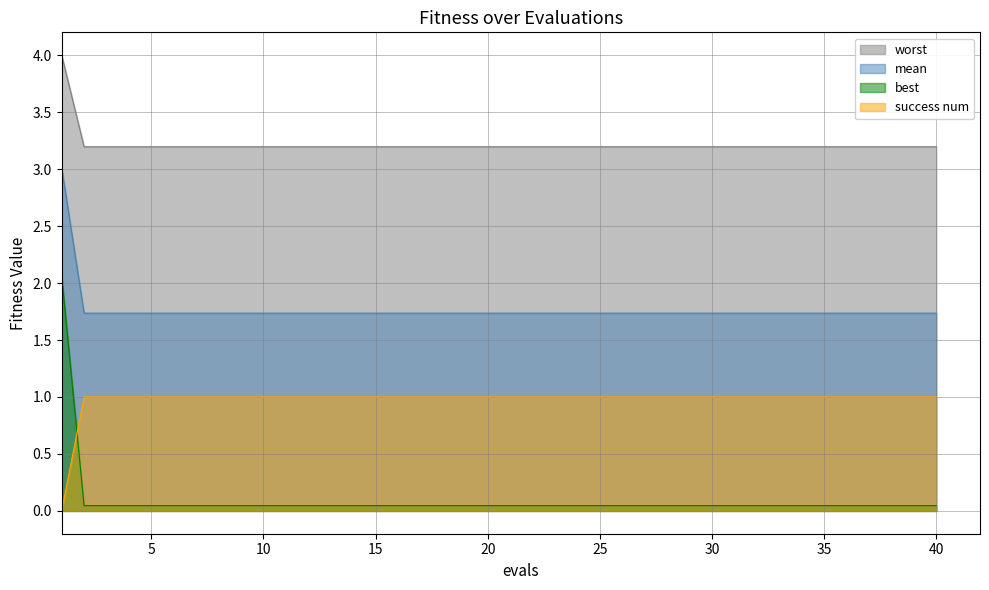

How many lines are shown in the chart?

4